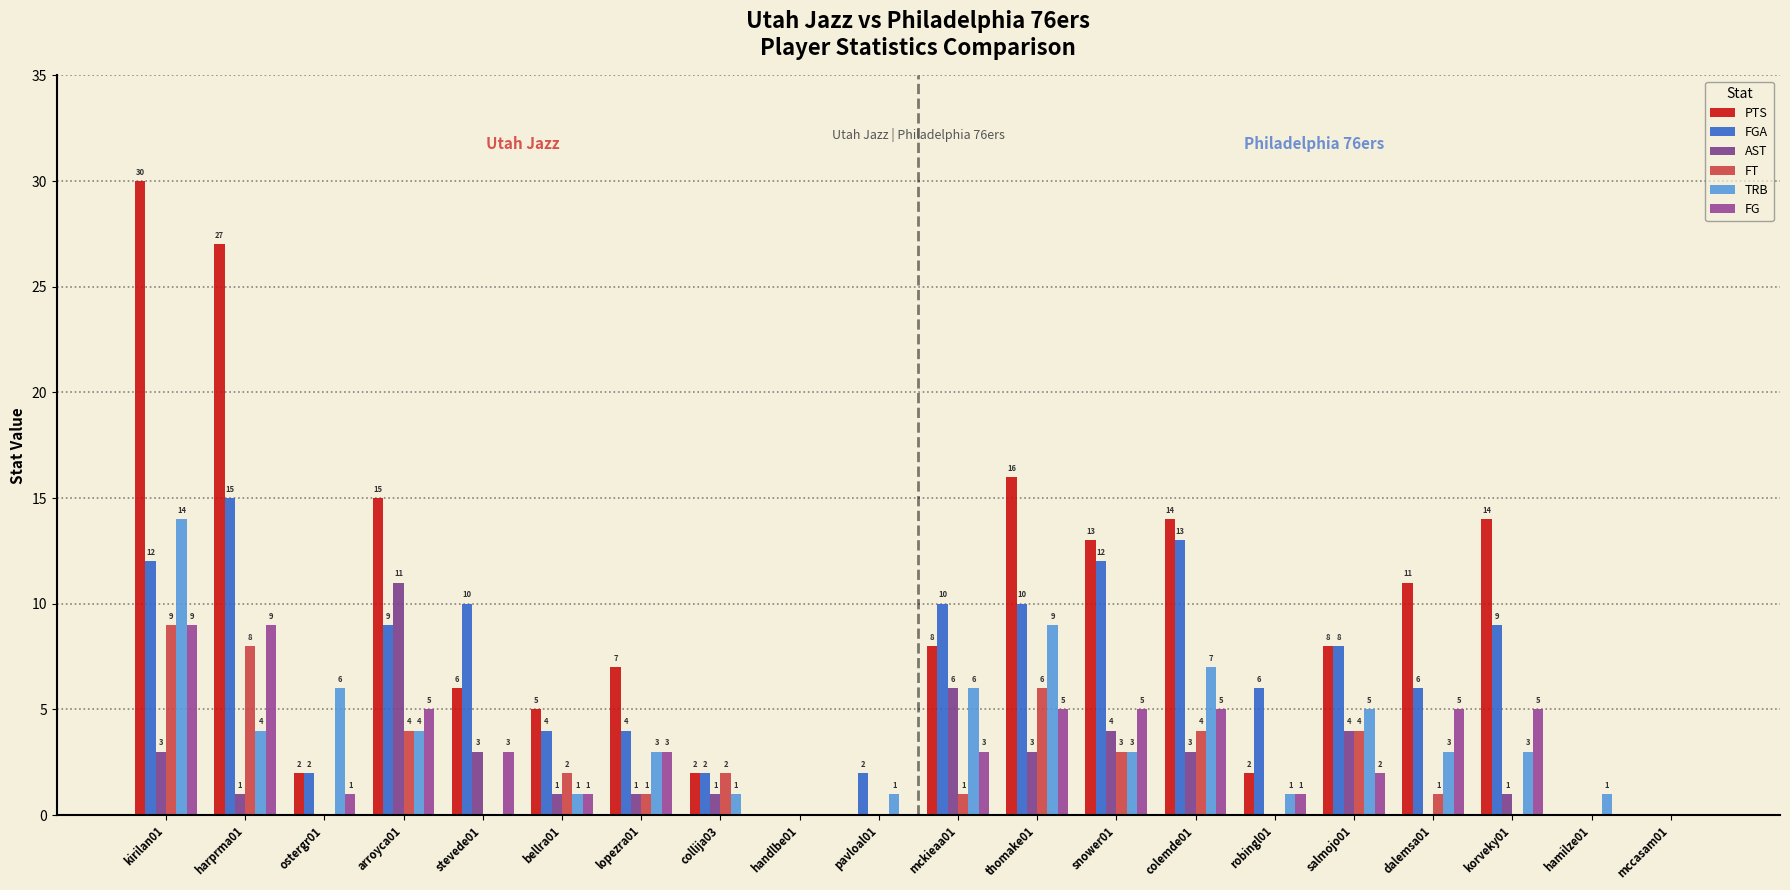

Reading left to right, extract all data points from this chart.

PTS: 30	27	2	15	6	5	7	2	0	0	8	16	13	14	2	8	11	14	0	0
FGA: 12	15	2	9	10	4	4	2	0	2	10	10	12	13	6	8	6	9	0	0
AST: 3	1	0	11	3	1	1	1	0	0	6	3	4	3	0	4	0	1	0	0
FT: 9	8	0	4	0	2	1	2	0	0	1	6	3	4	0	4	1	0	0	0
TRB: 14	4	6	4	0	1	3	1	0	1	6	9	3	7	1	5	3	3	1	0
FG: 9	9	1	5	3	1	3	0	0	0	3	5	5	5	1	2	5	5	0	0